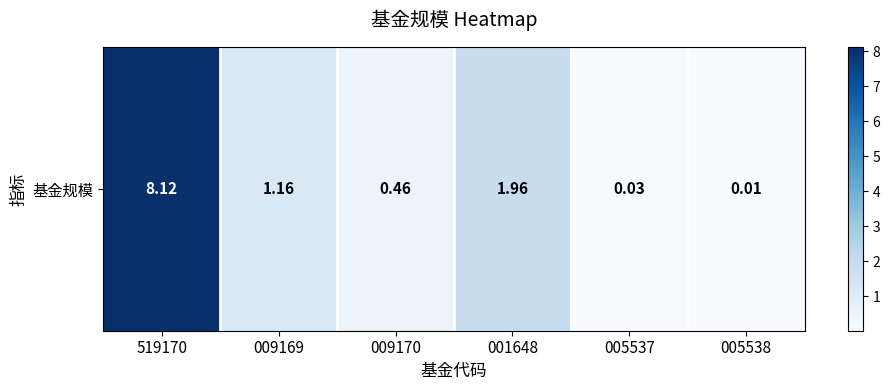

What is the average value?

2.0